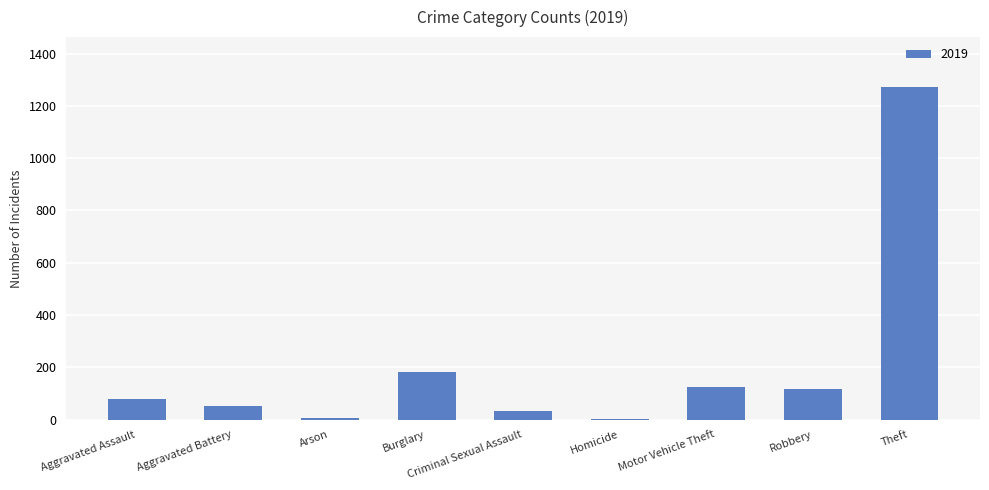

What is the sum of all values?

1866